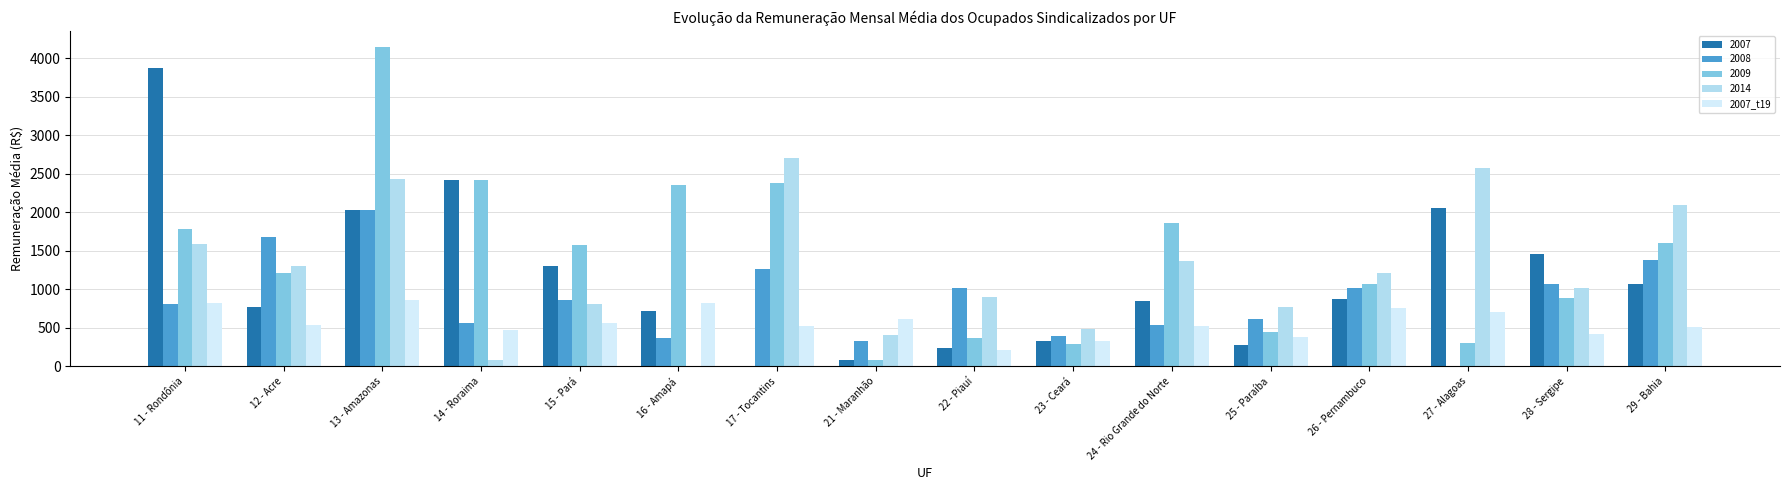

What is the sum of the 2008 values at 29 - Bahia and 25 - Paraíba?

1997.6